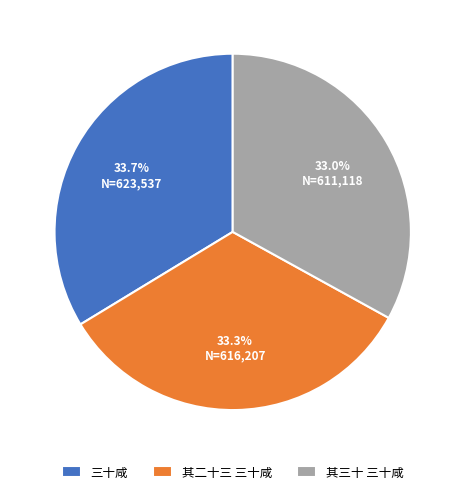

Is 三十咸 the majority of the pie?

No